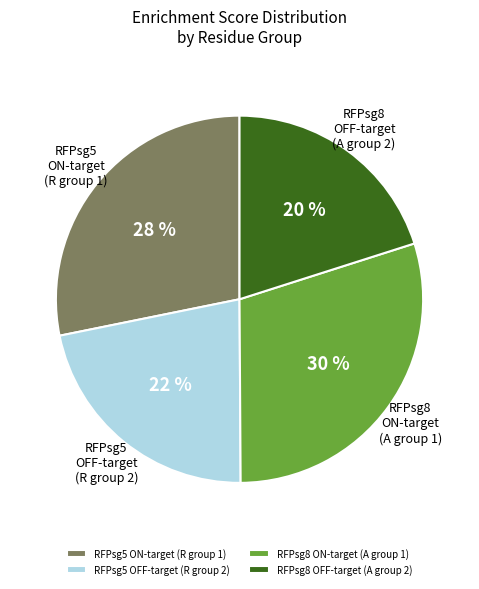

To the nearest percent, what portion does RFPsg8 OFF-target (A group 2) represent?

20%